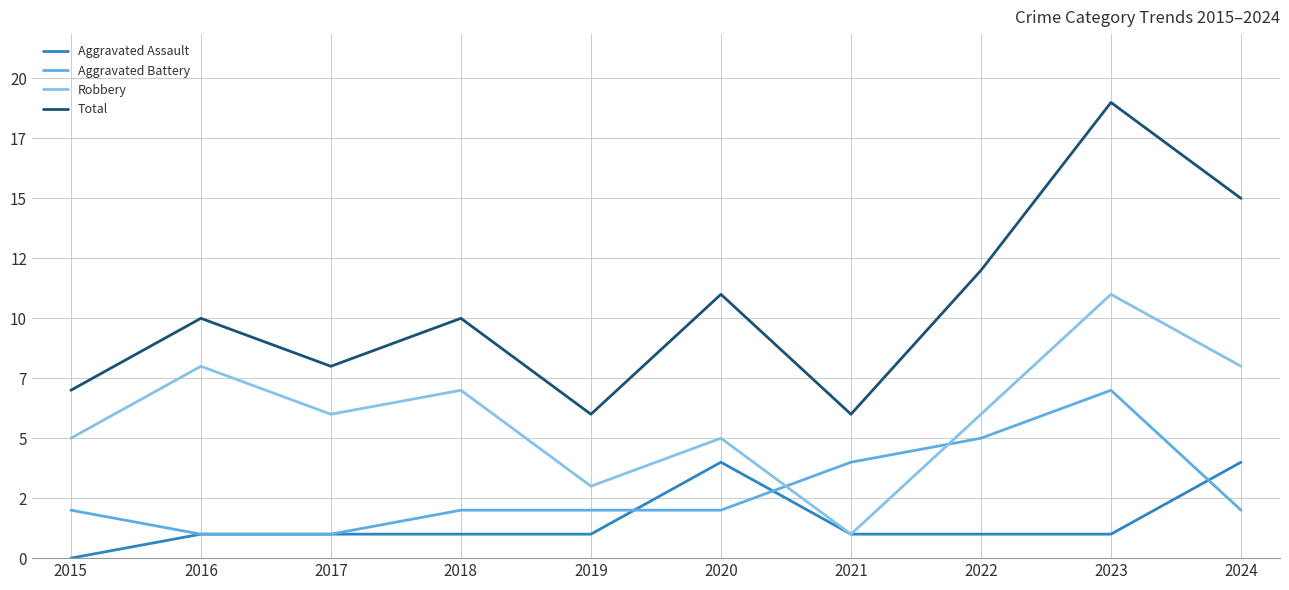

What are all the series names shown in the legend?

Aggravated Assault, Aggravated Battery, Robbery, Total